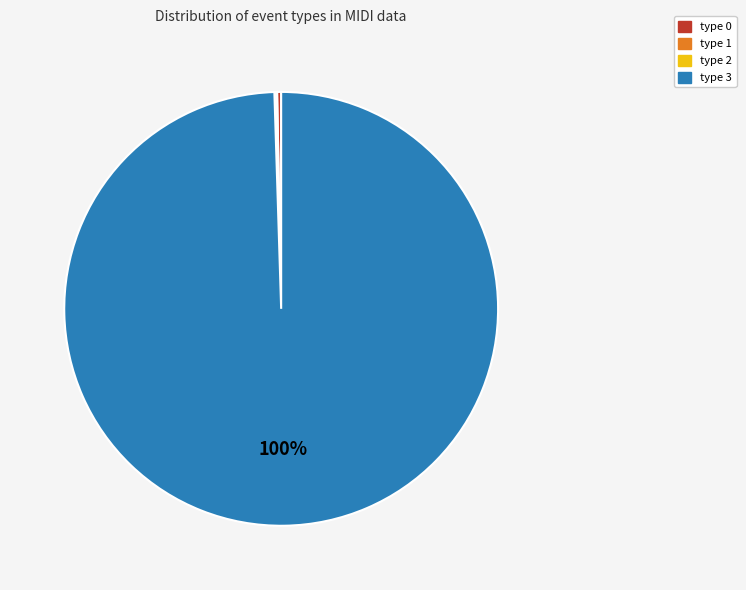

To the nearest percent, what is the average slice percentage?

25%